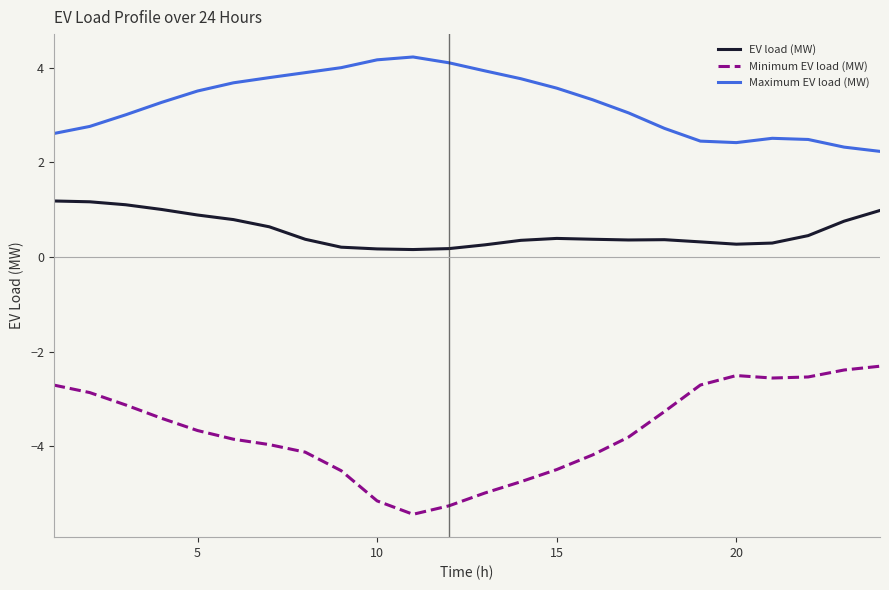

Rank the series by their average value, from highest to lowest.

Maximum EV load (MW), EV load (MW), Minimum EV load (MW)